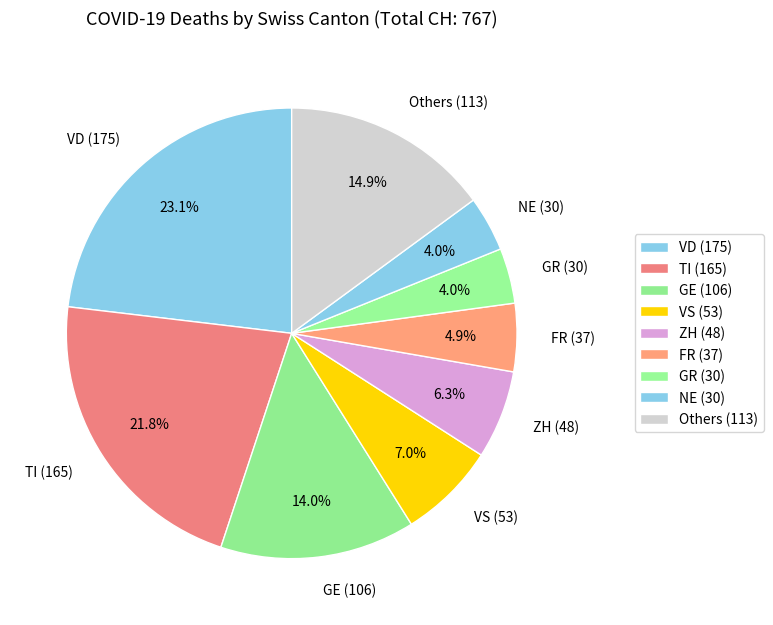

What percentage is NOT represented by GE (106)?

86.0%